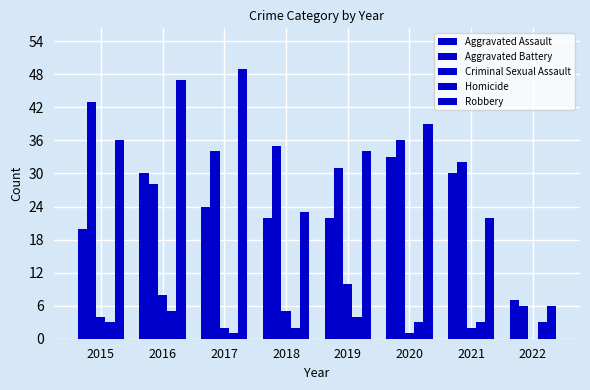

Read the Robbery value at 2020.

39